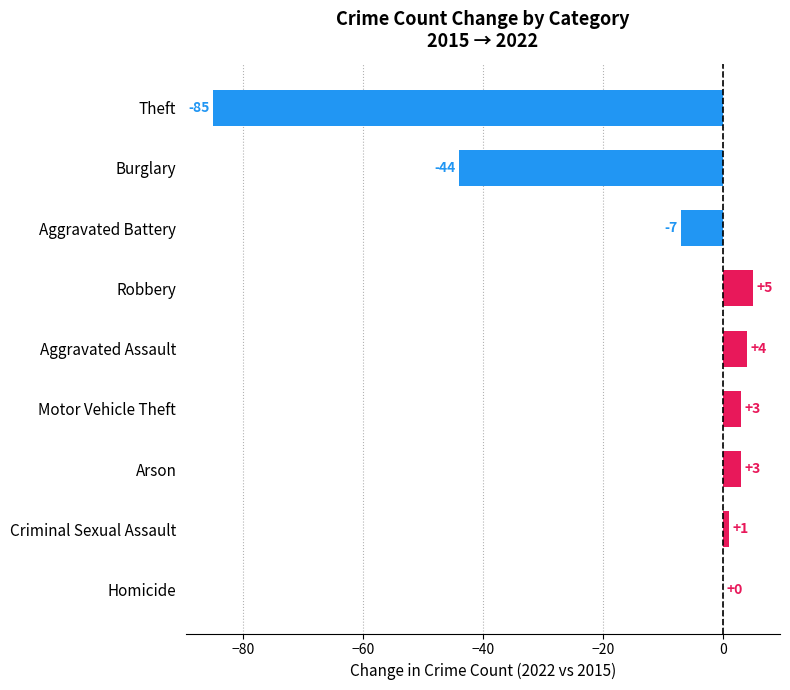

What is the sum of all values?

-120